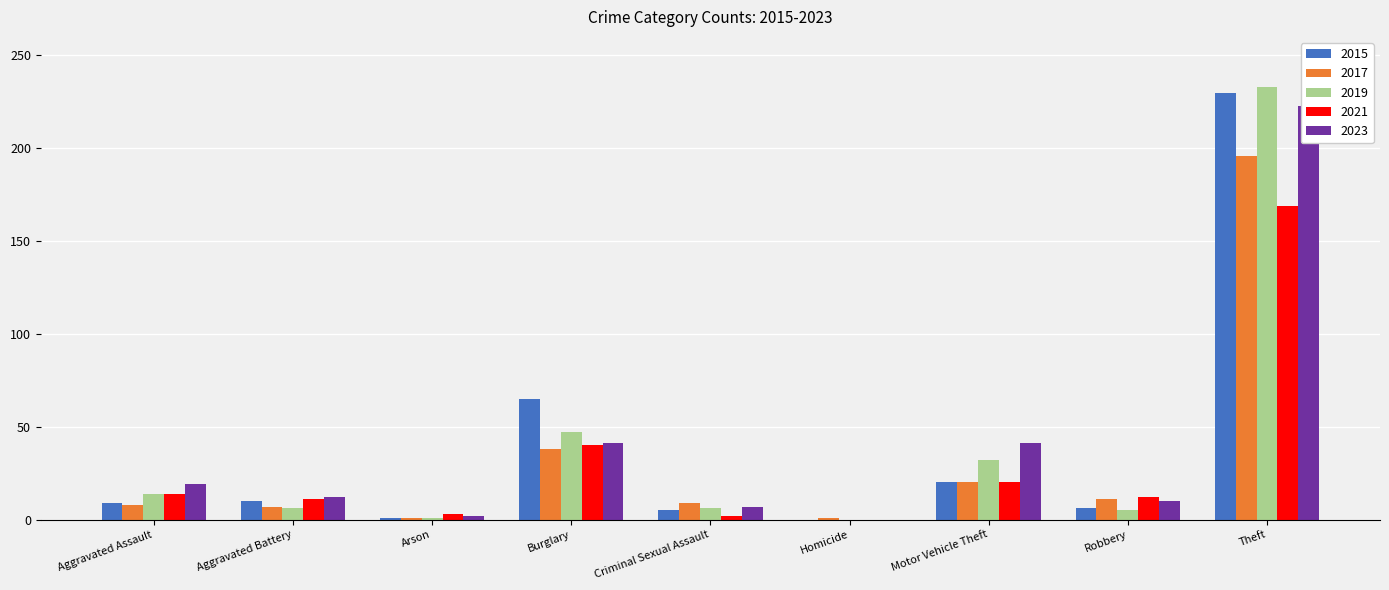

Between Burglary and Homicide, which series saw the biggest shift?

2015